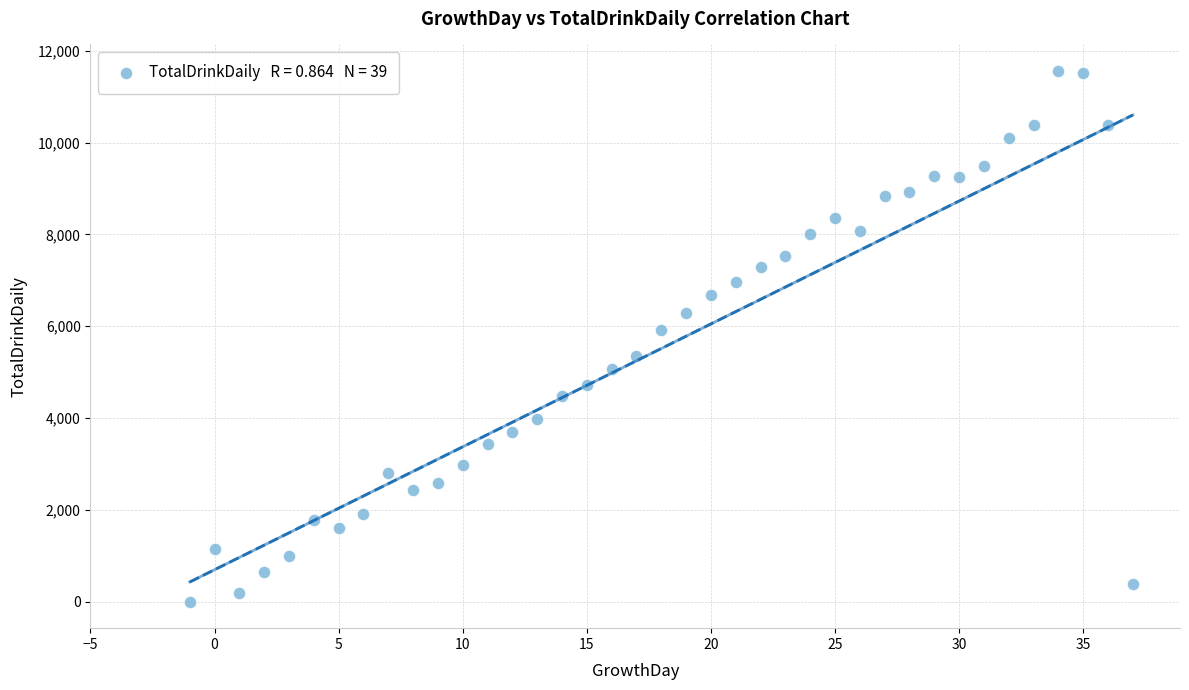

What Y value in the scatter plot is closest to 5779?

5916